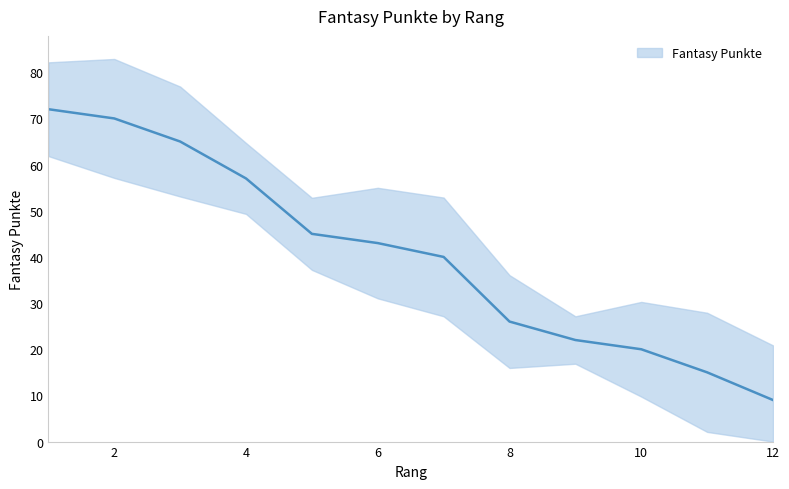

What is the smallest value displayed?

9